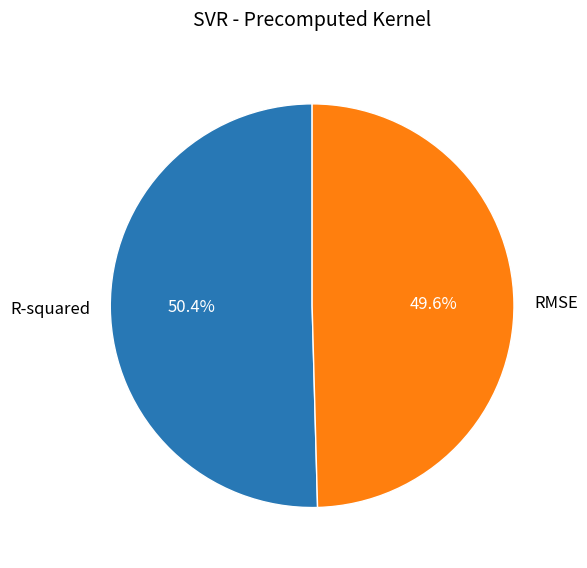

True or false: R-squared accounts for 50% of the total.

True